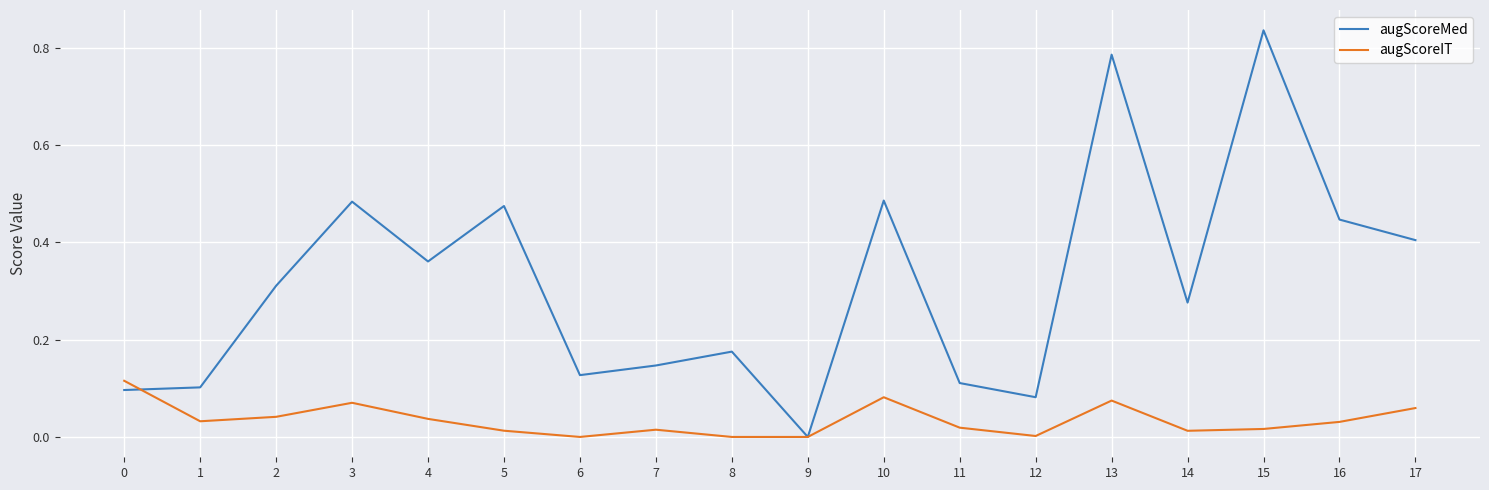

What are all the series names shown in the legend?

augScoreMed, augScoreIT